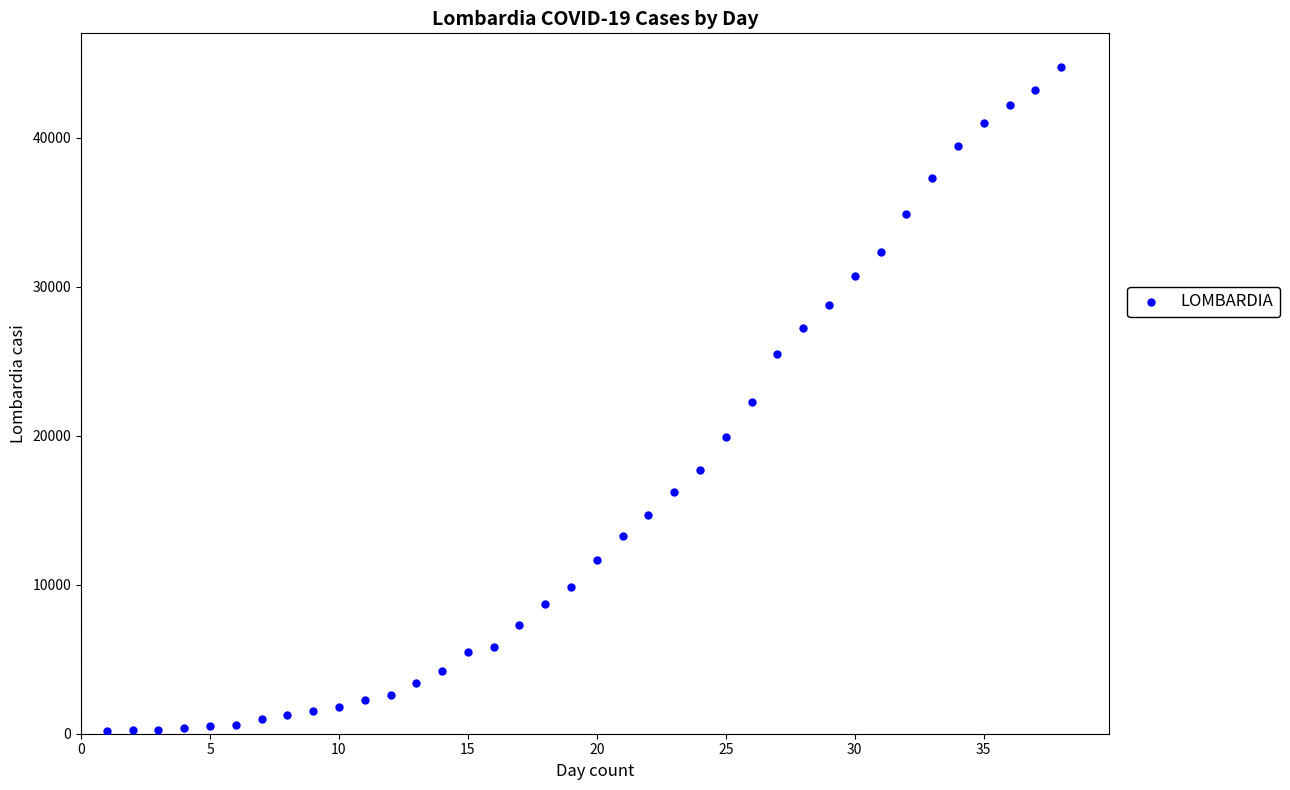

What is the range of Y values (max minus min)?

44601